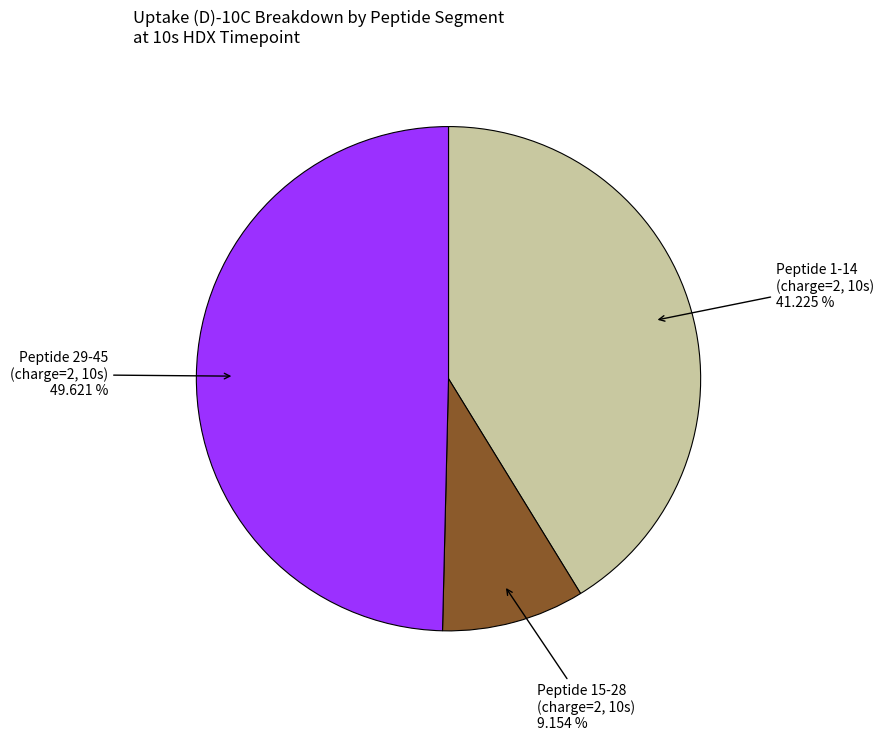

Is there a majority slice in this chart?

No